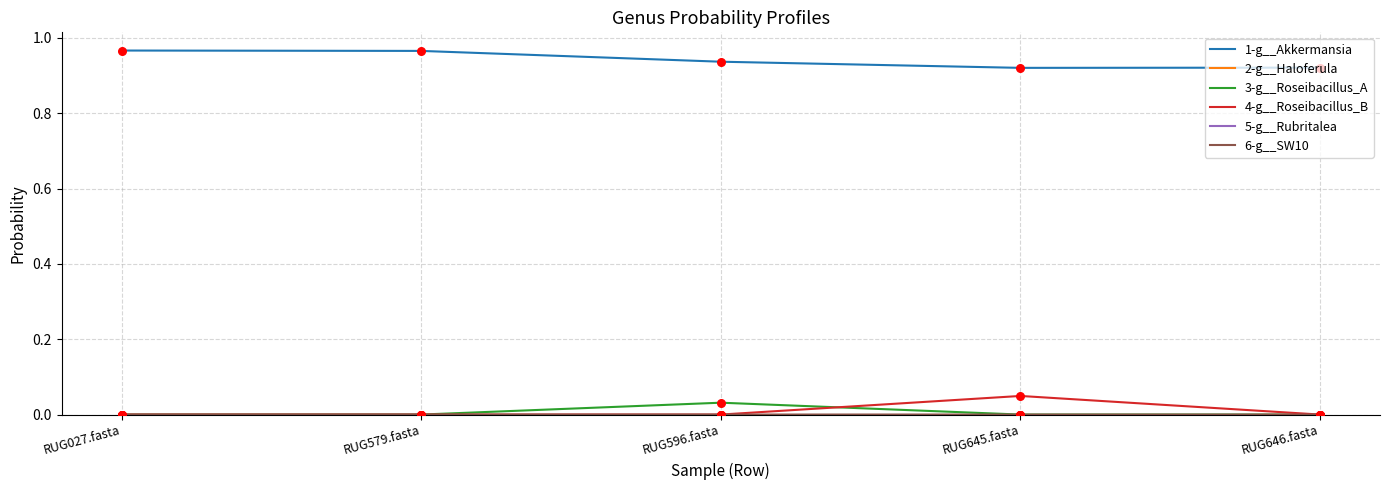

Which series has the largest total across all categories?

1-g__Akkermansia